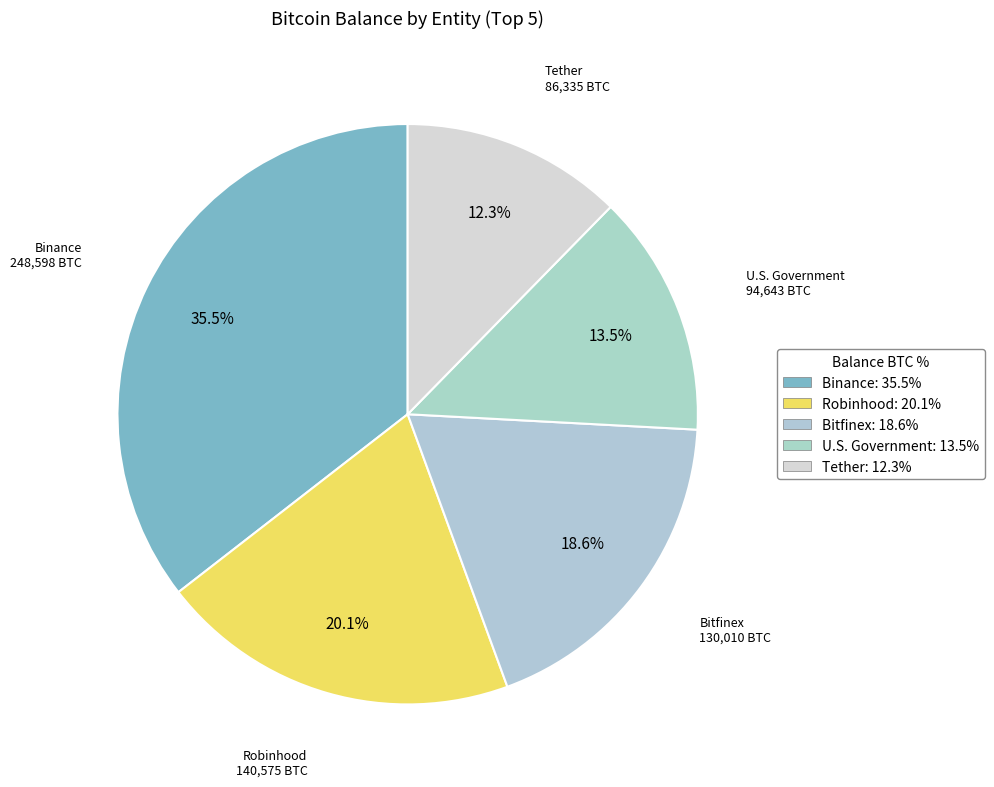

How many slices are in this pie chart?

5